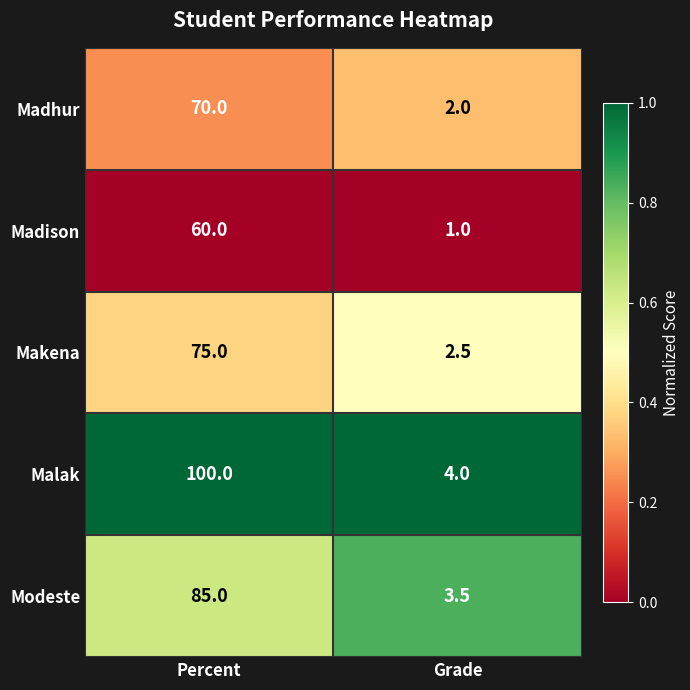

What is the sum of the Madhur values at Grade and Percent?

72.0